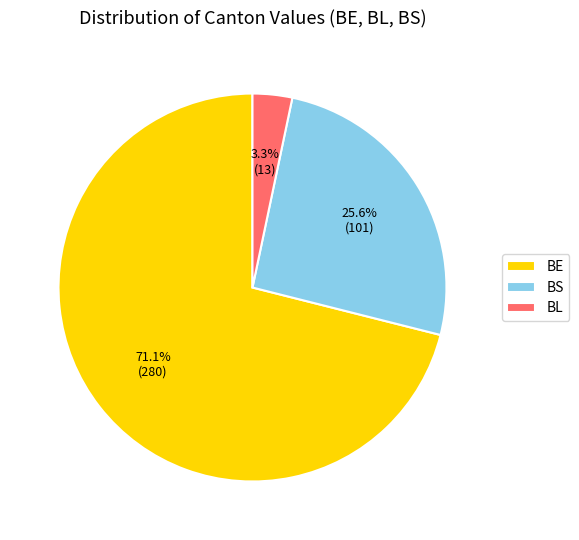

To the nearest percent, what portion does BL represent?

3%